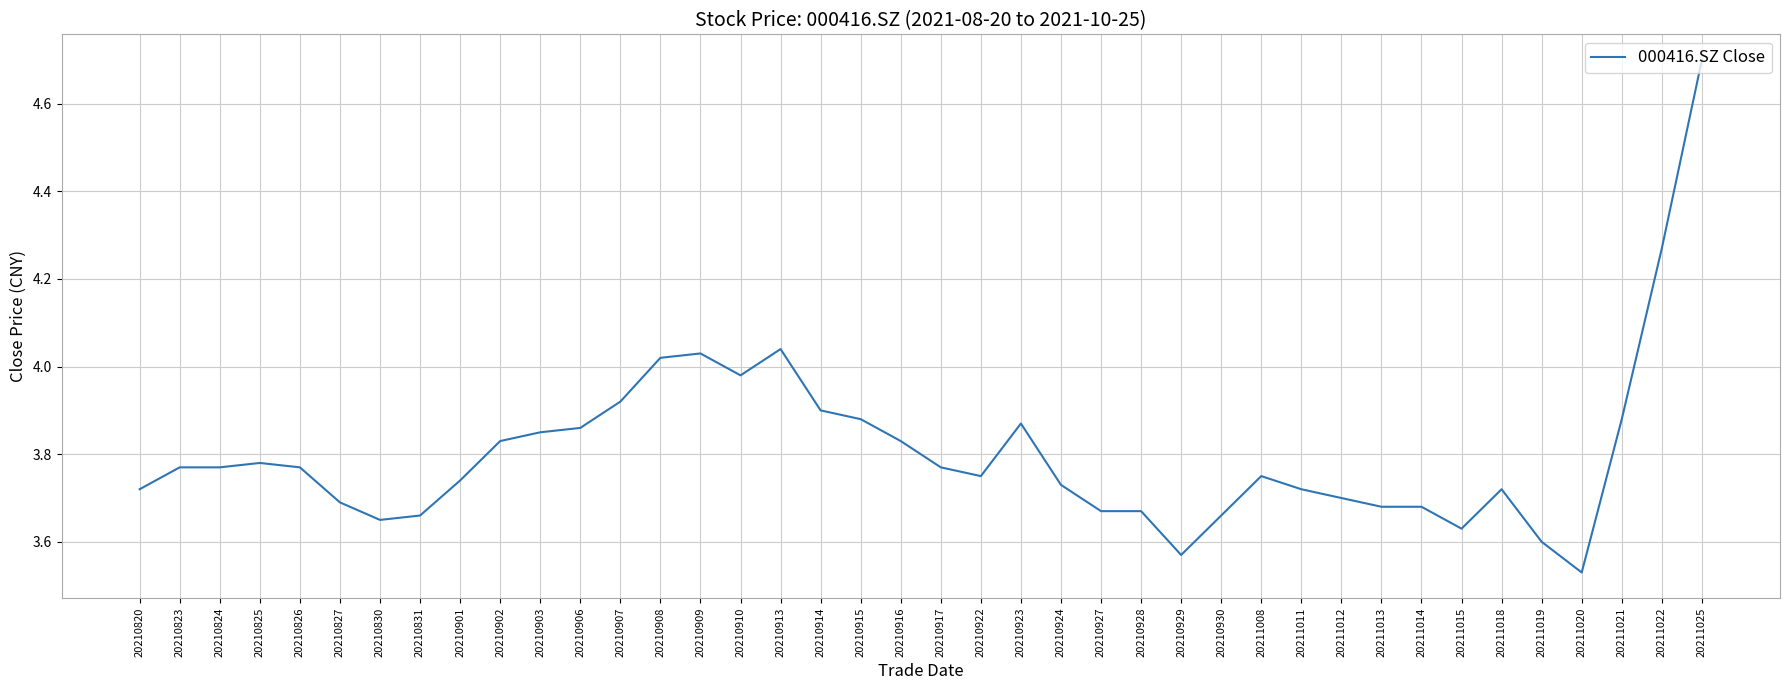

What is the difference between the values at 20210910 and 20210820?

0.3